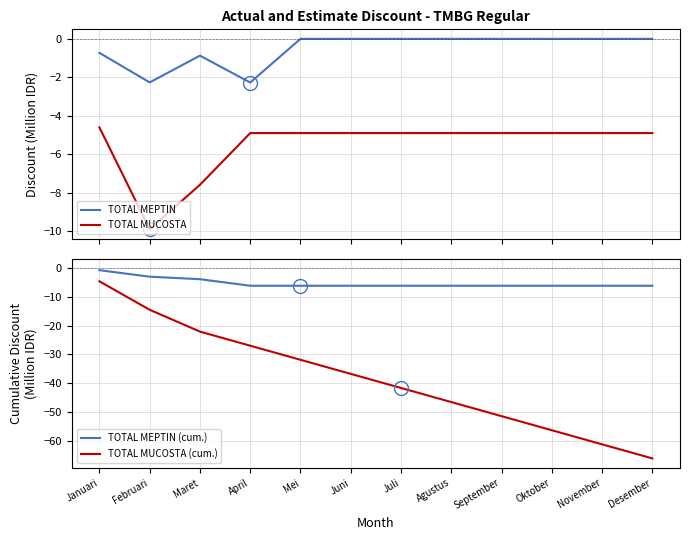

What is the difference between the maximum and second lowest values in the TOTAL MEPTIN (cum.) series?

5.4